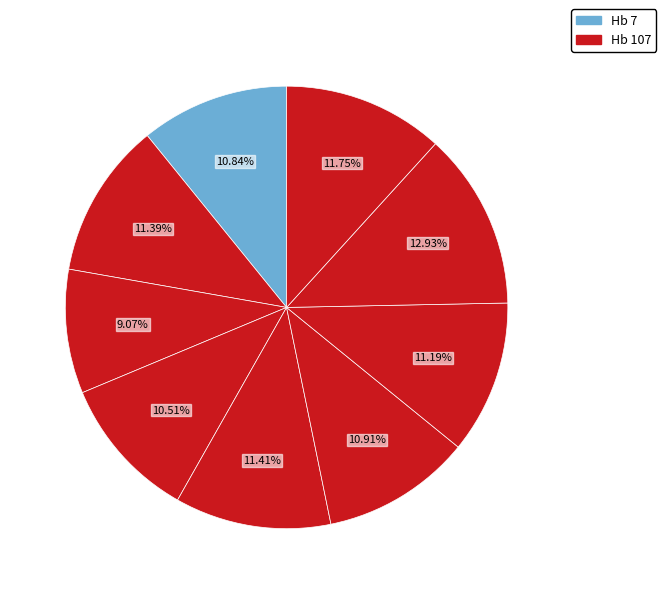

To the nearest percent, what is the average slice percentage?

11%